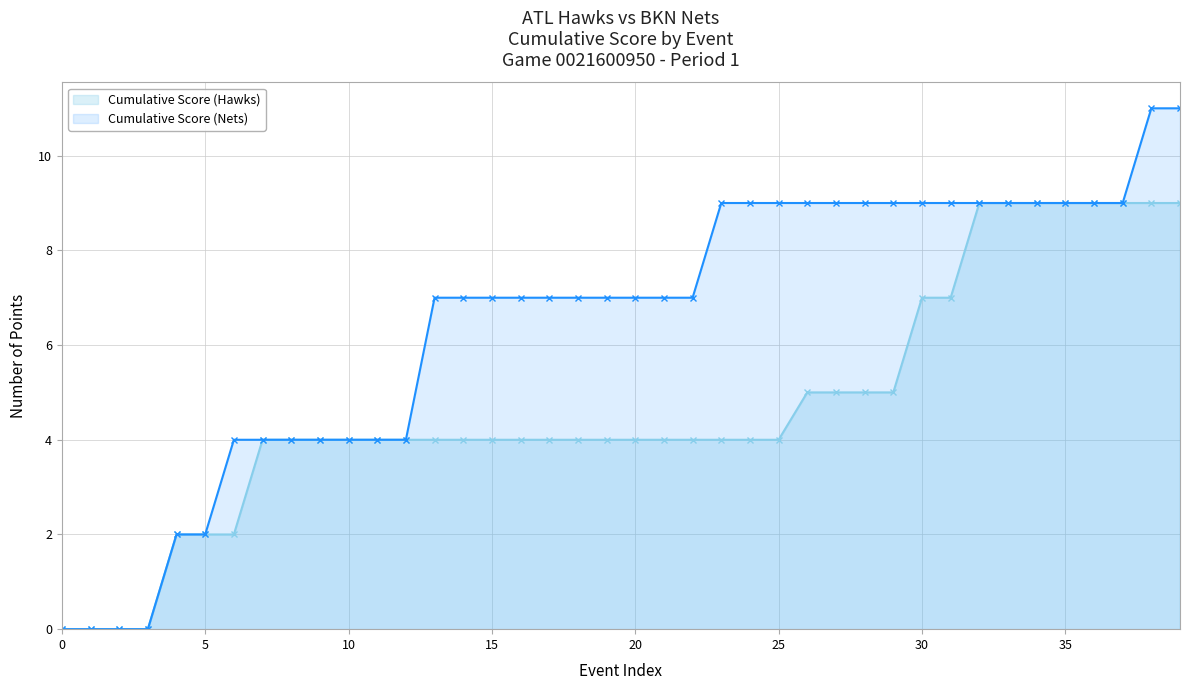

How many positive values does the Cumulative Score (Nets) series have?

36